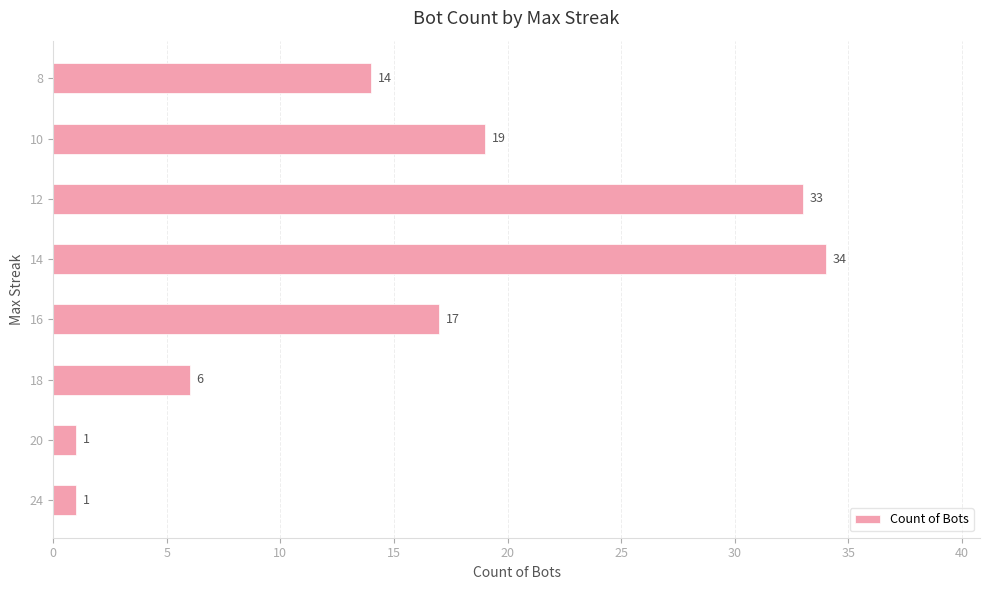

What is the average value?

16